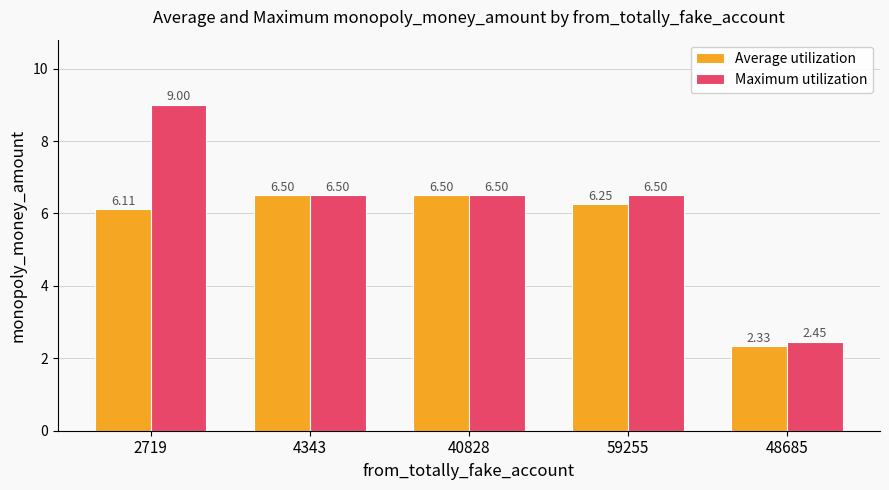

What is the total value across all series at 40828?

13.0